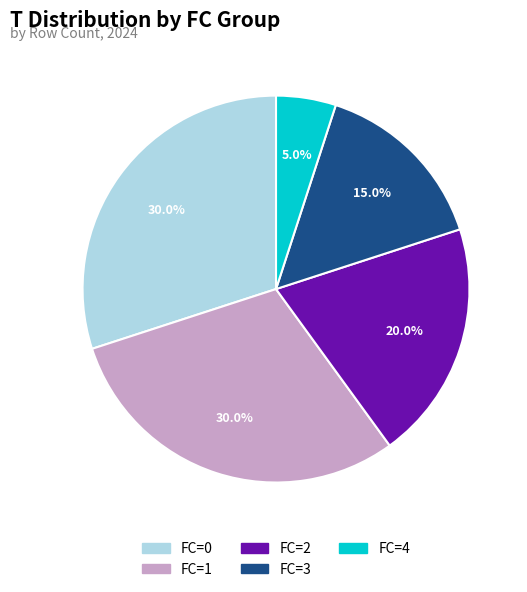

Is there a majority slice in this chart?

No